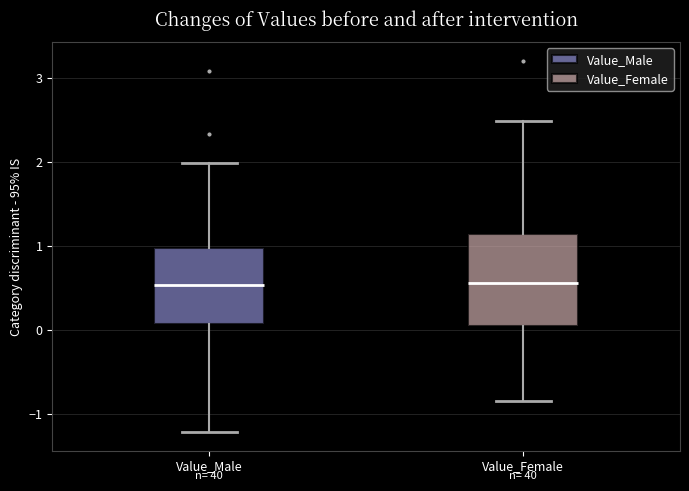

Which box is the tallest, from its lower edge to its upper edge?

Value_Female